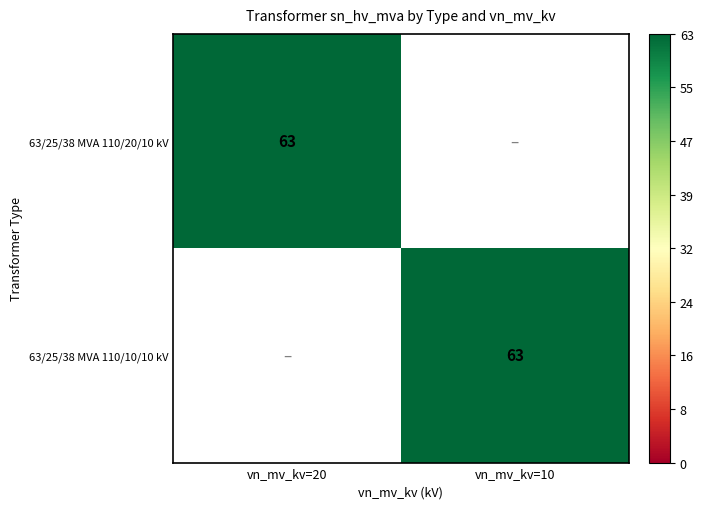

The 63/25/38 MVA 110/10/10 kV series shows 34 at vn_mv_kv=10. True or false?

False